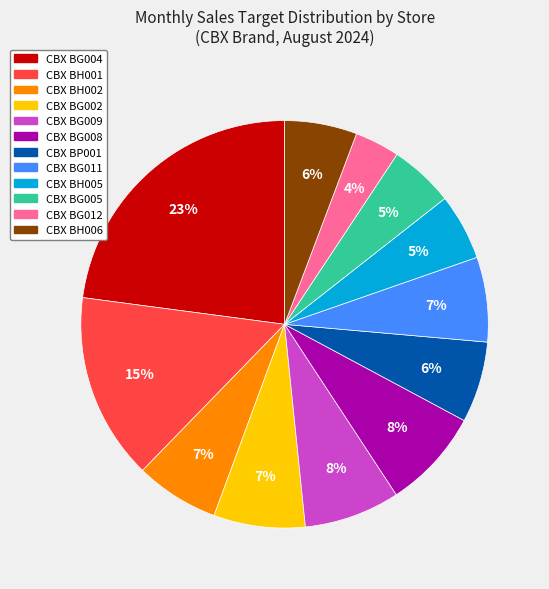

To the nearest percent, what percentage of the pie is CBX BH002?

7%